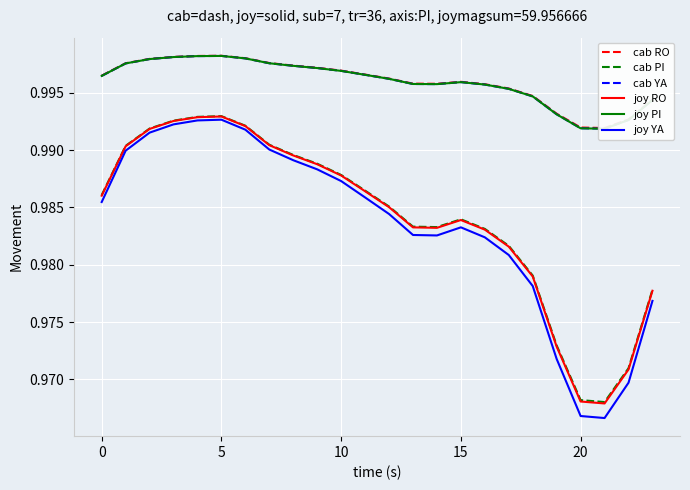

True or false: cab YA and joy PI cross at least once.

True